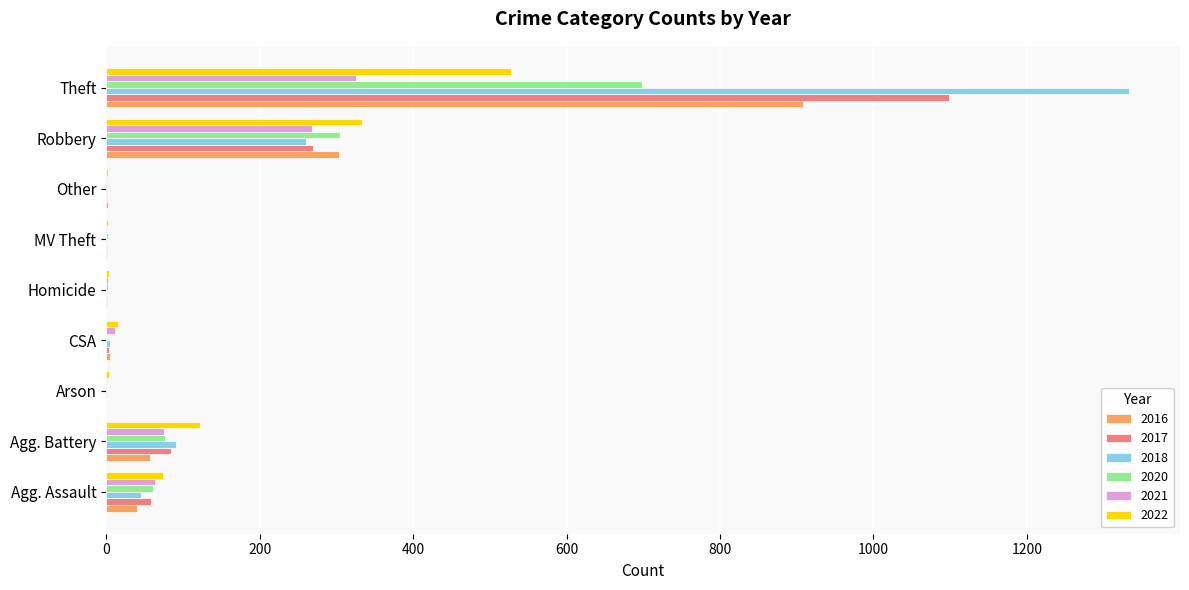

True or false: 2020 has a value of 1 at Other.

True